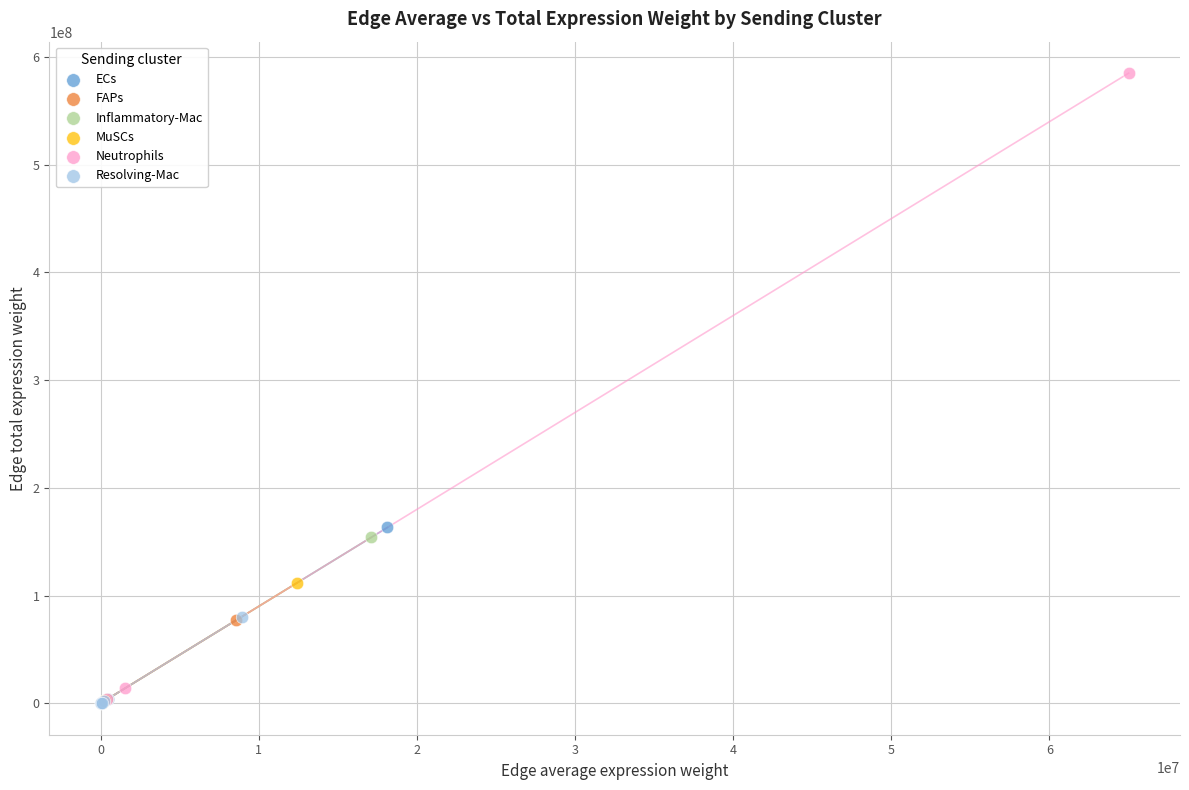

Which series has the largest Y range (max minus min)?

Neutrophils